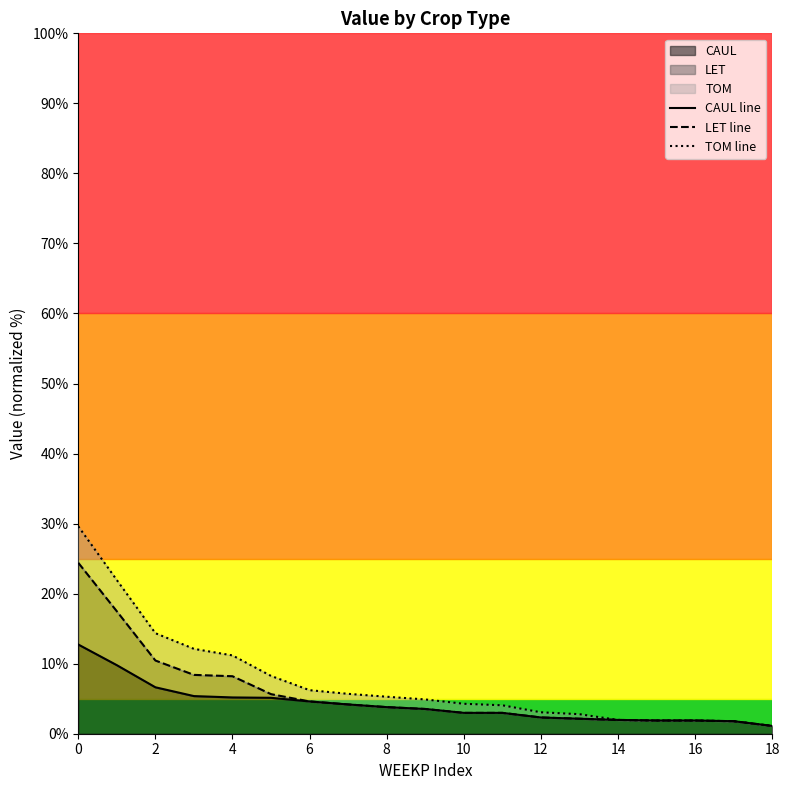

True or false: LET line and CAUL line cross at least once.

False